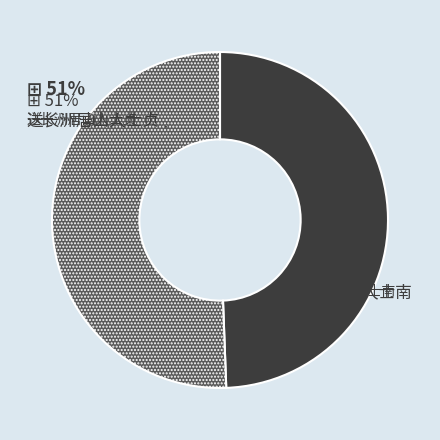

Is there any slice that represents more than half of the pie?

Yes